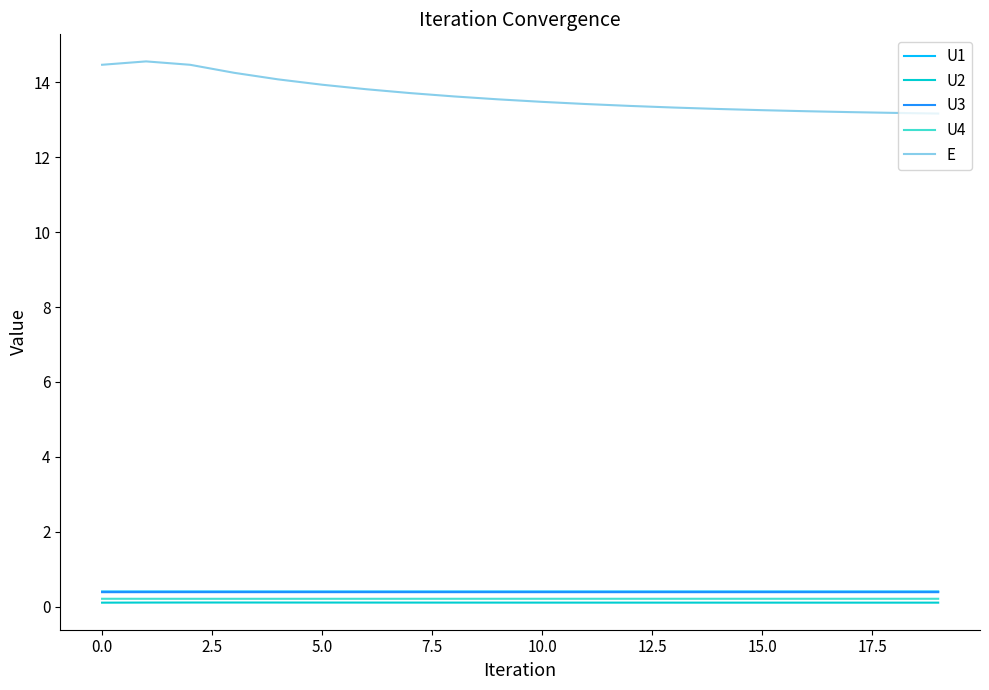

What is the maximum value for U3?

0.4